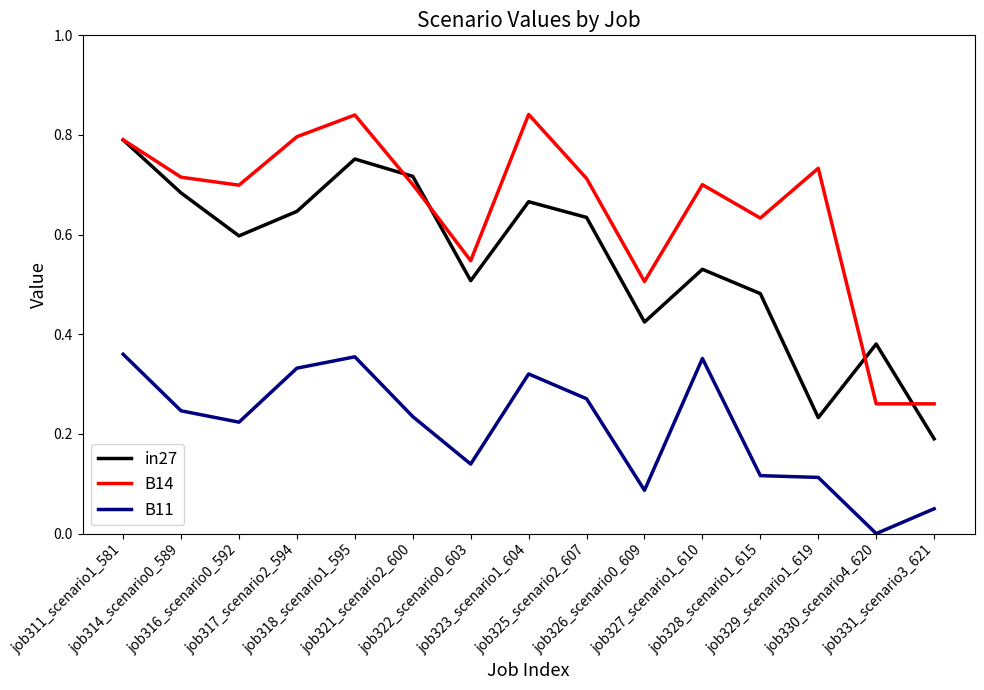

True or false: B14 and B11 cross at least once.

False